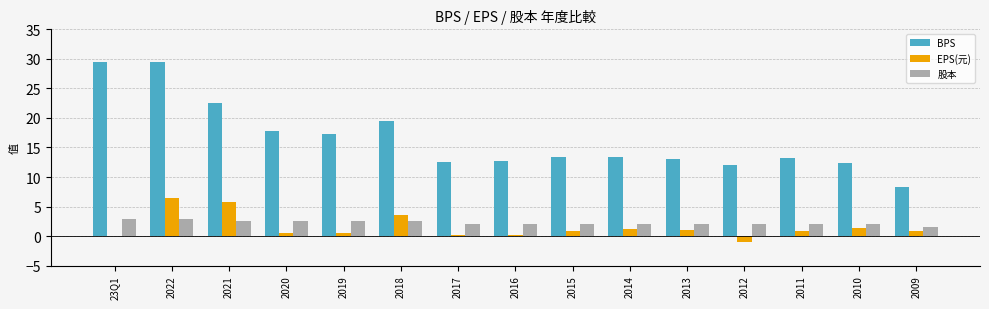

What is the highest value of the EPS(元) series?

6.5